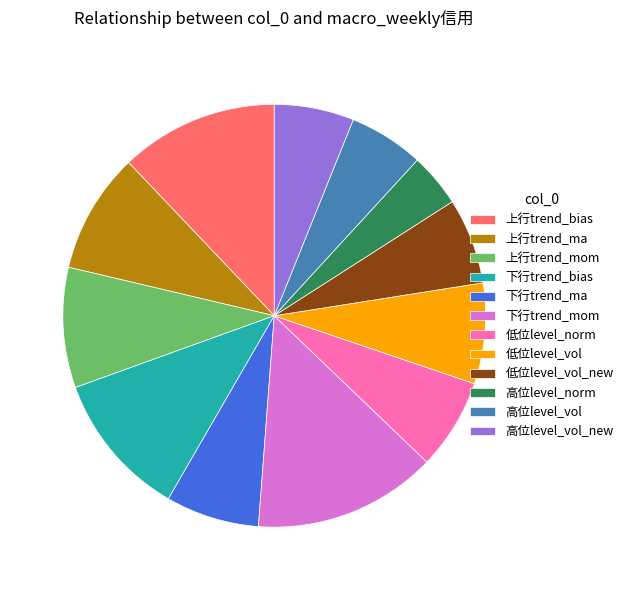

Which slice is the largest?

下行trend_mom